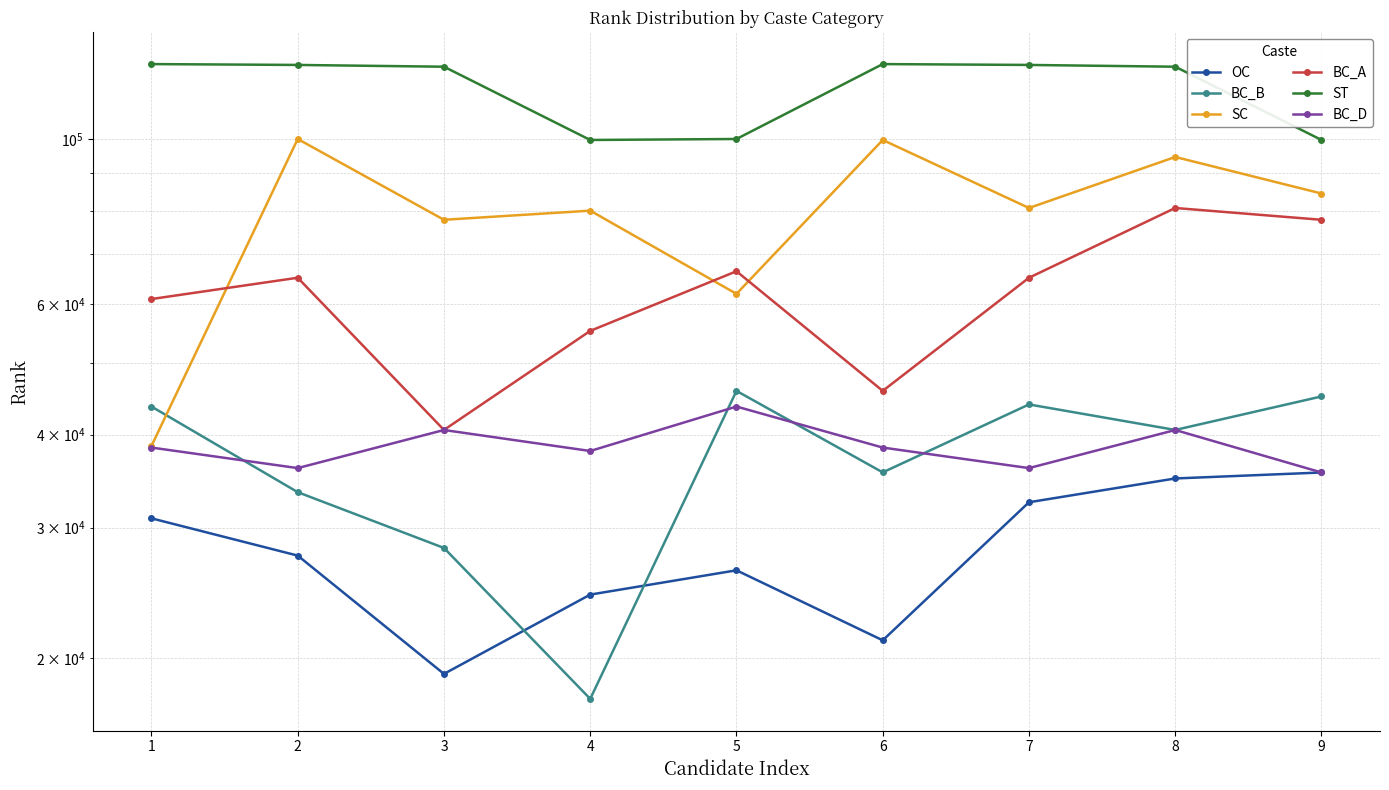

In SC, how many points are higher than both neighbors (excluding endpoints)?

4